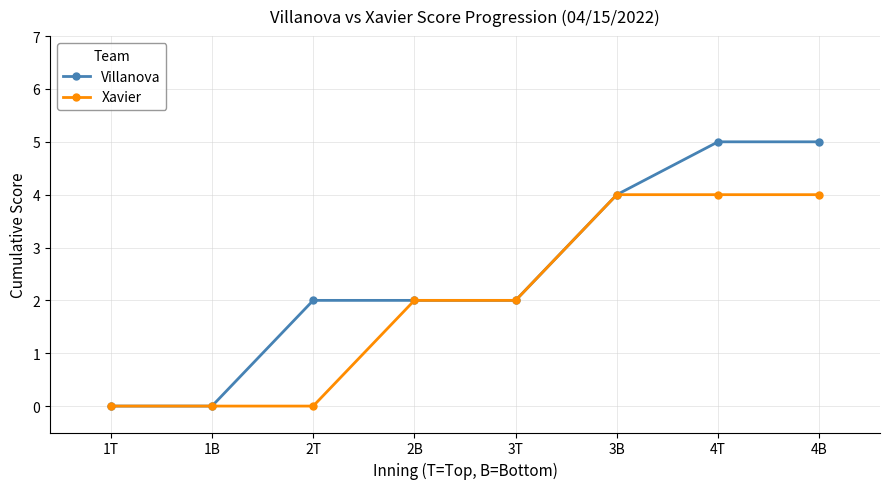

The value of Villanova at 2B is 3. True or false?

False